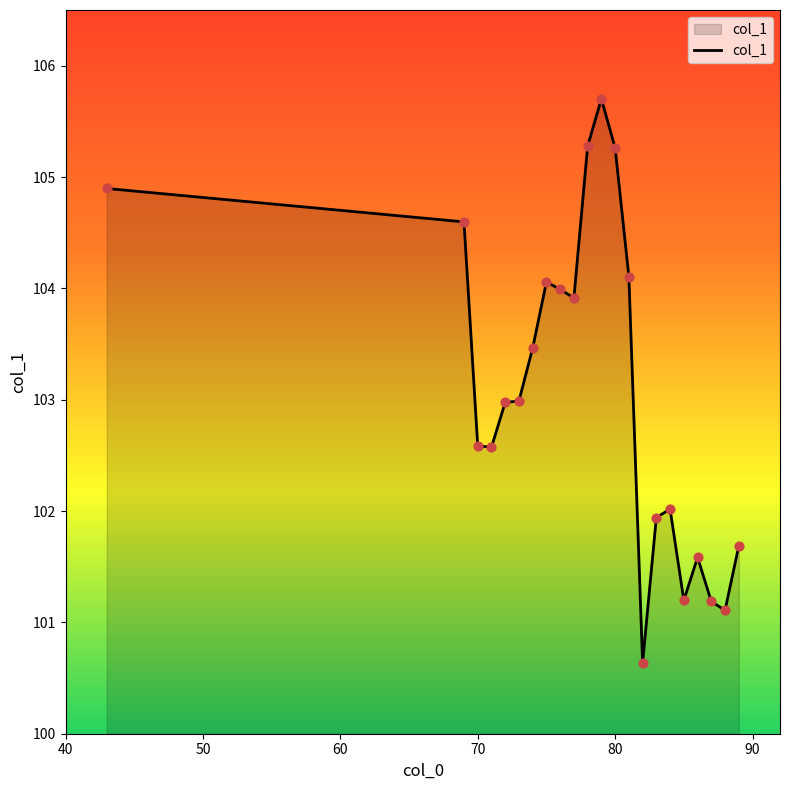

What is the greatest value displayed?

105.7